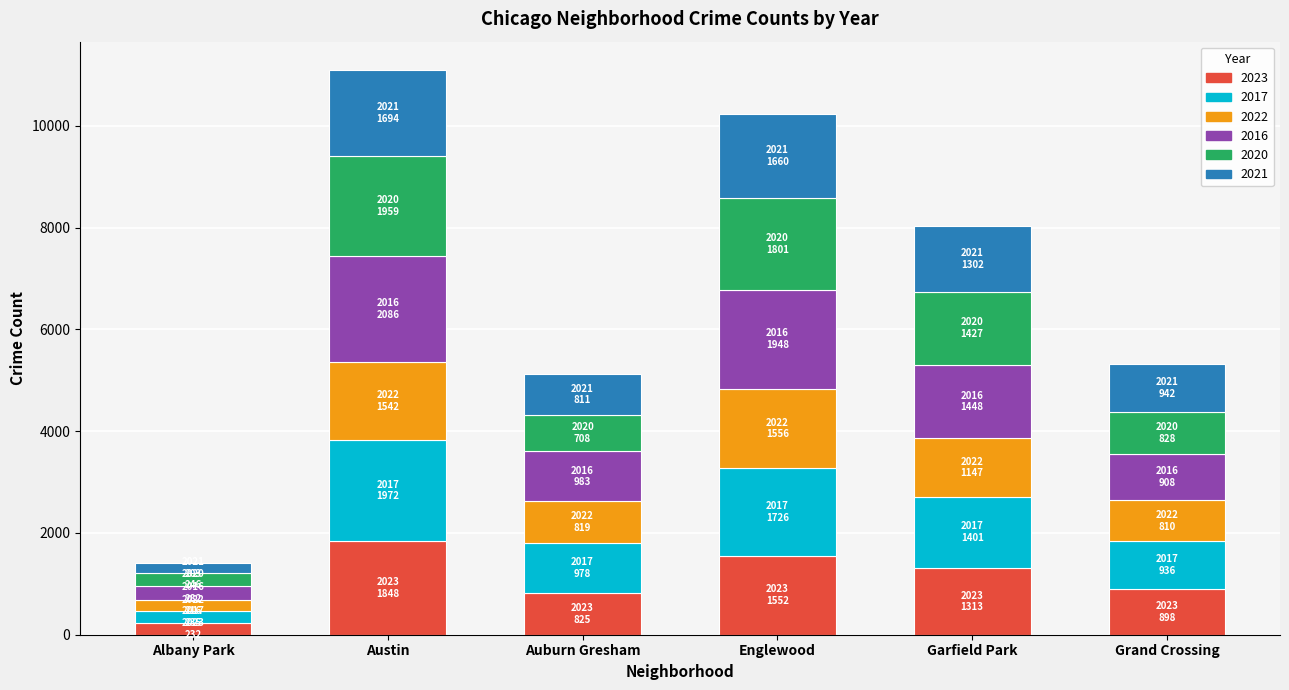

At which label does 2023 reach its peak?

Austin